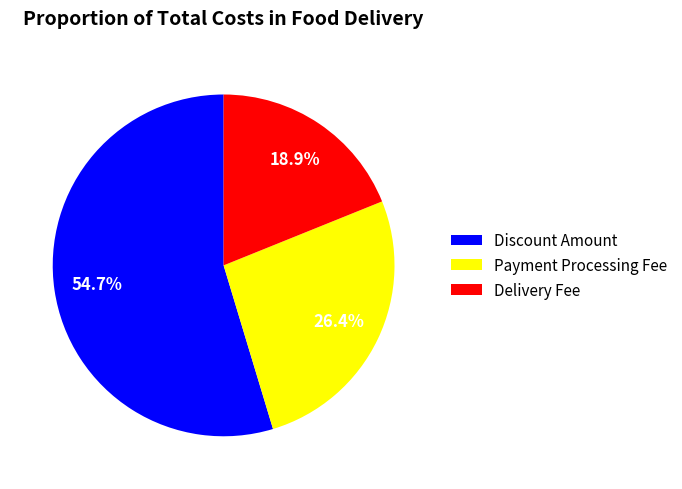

Does any single category account for the majority?

Yes